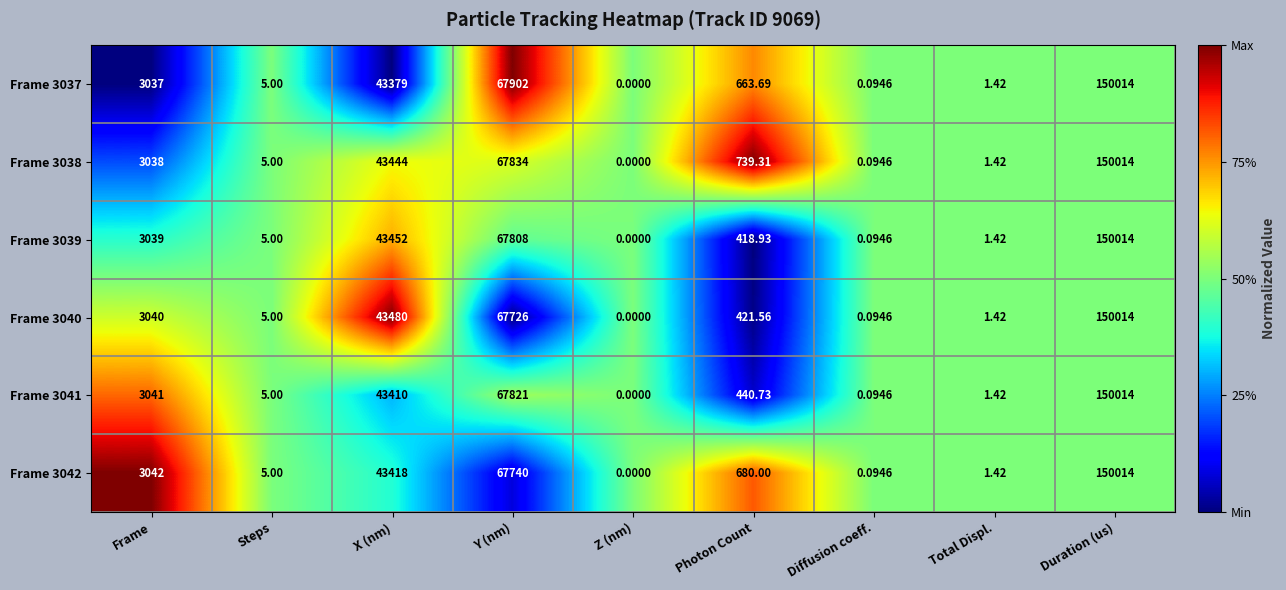

Rank the categories by Frame 3038 value from lowest to highest.

Z (nm), Diffusion coeff., Total Displ., Steps, Photon Count, Frame, X (nm), Y (nm), Duration (us)